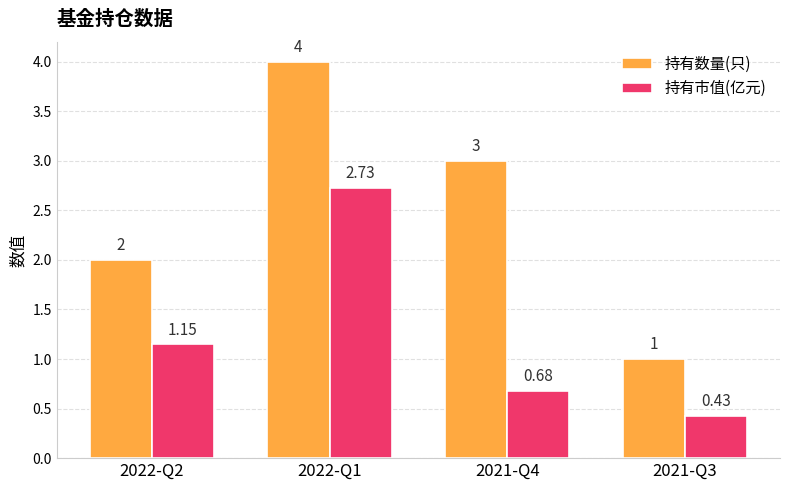

What is the sum of all 持有数量(只) values?

10.0